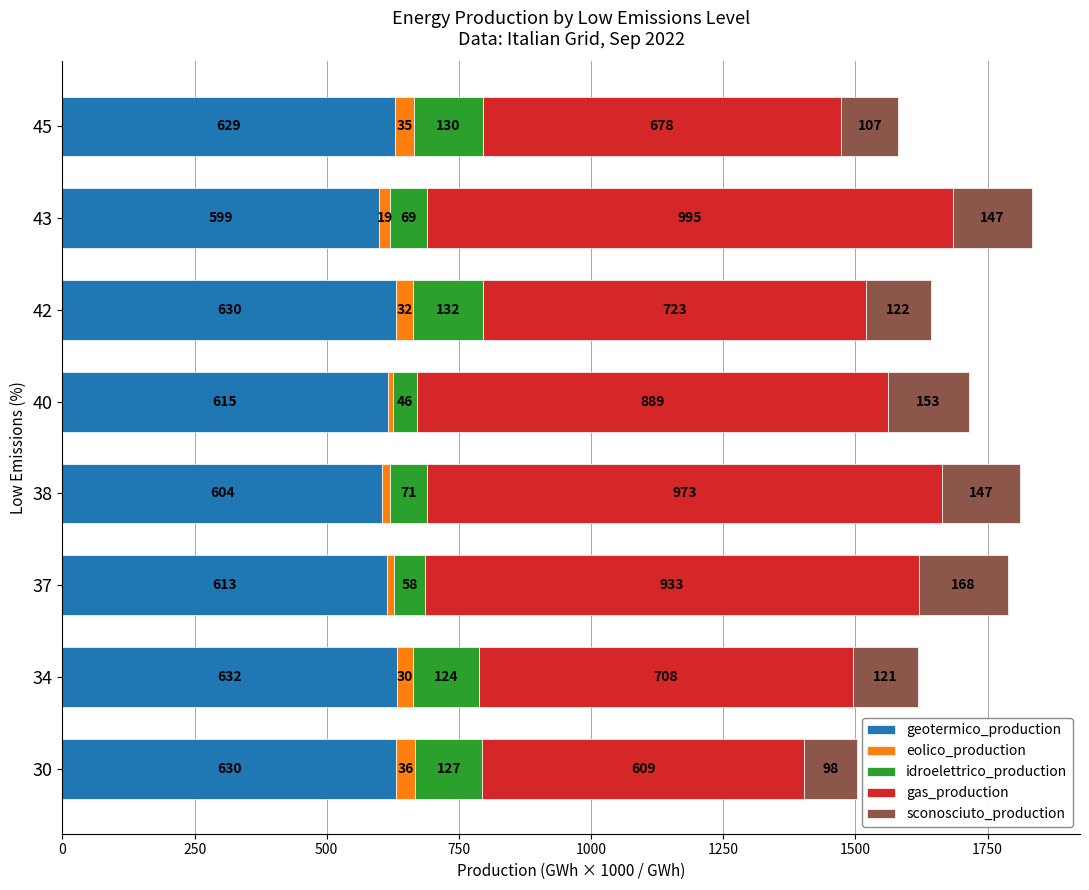

The geotermico_production series shows 629.6 at 45. True or false?

True